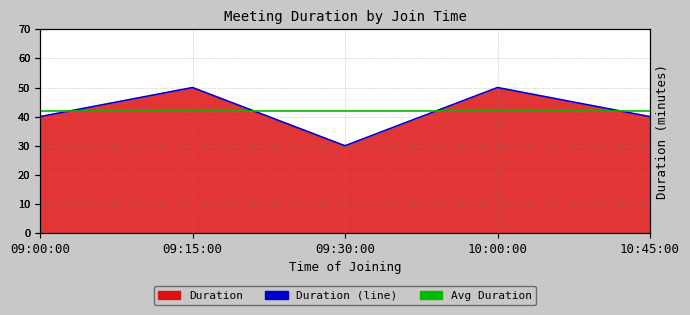

Where is the first local maximum?

09:15:00